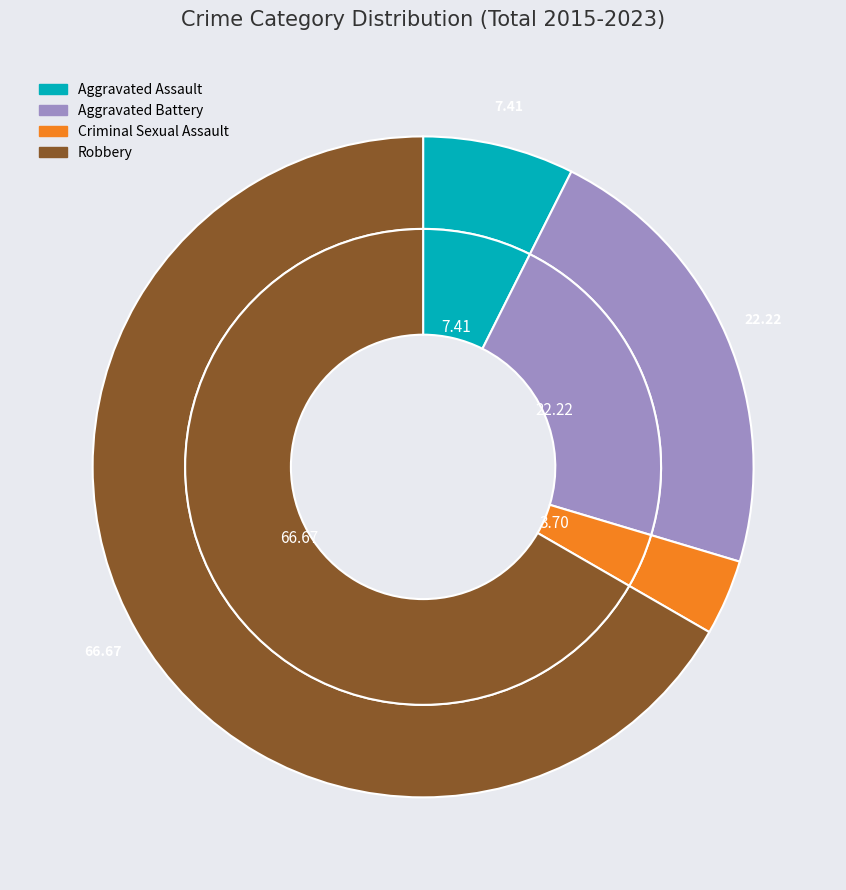

Between Robbery and Aggravated Battery, which is larger?

Robbery